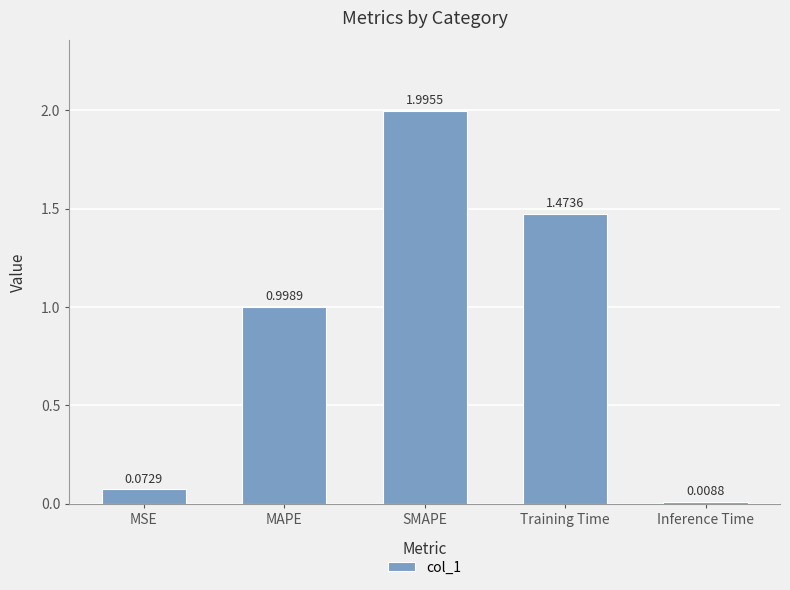

What is the difference between the maximum and second lowest values?

1.9